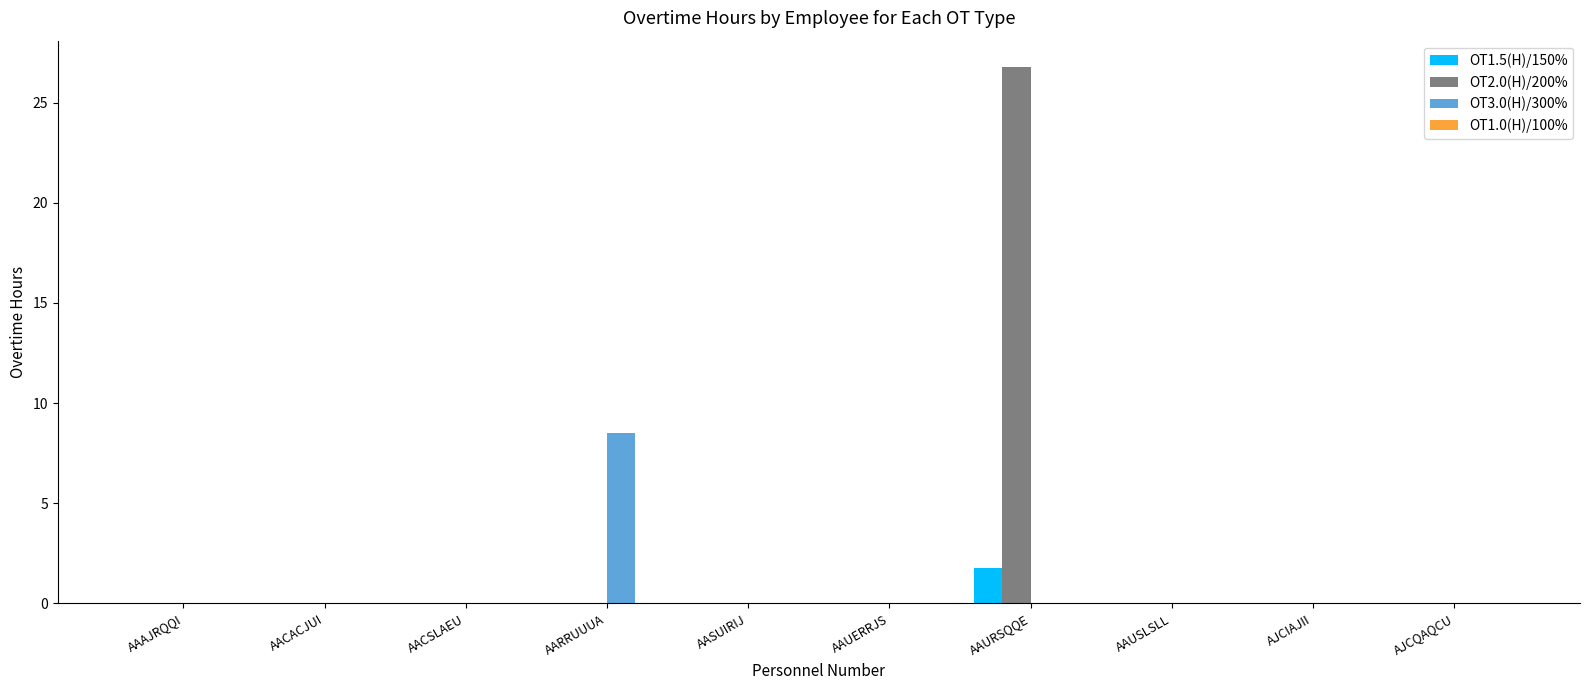

True or false: OT2.0(H)/200% has a value of -18.7 at AASUIRIJ.

False